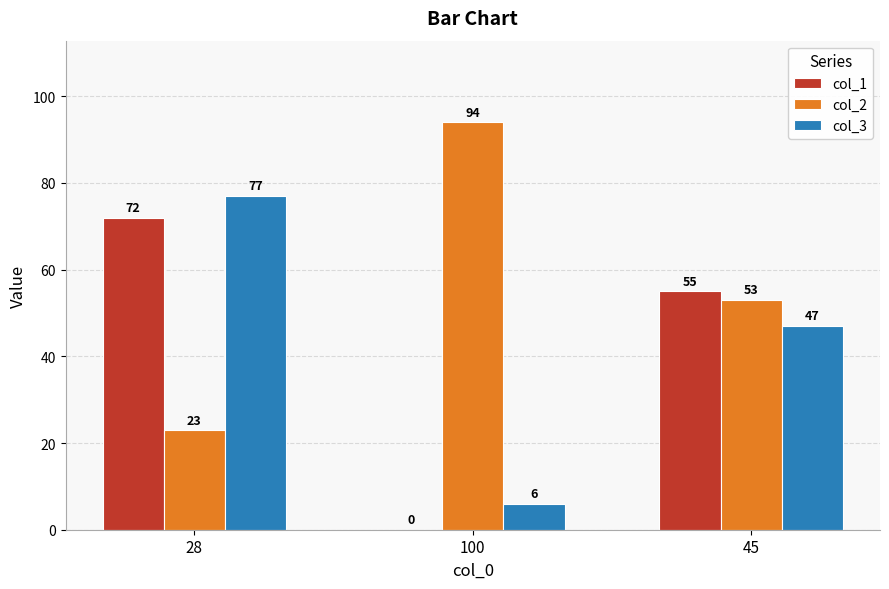

What is the greatest value displayed?

94